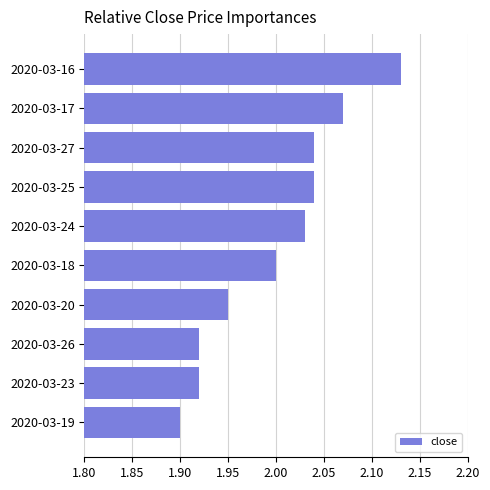

Which label corresponds to the largest value in the chart?

2020-03-16